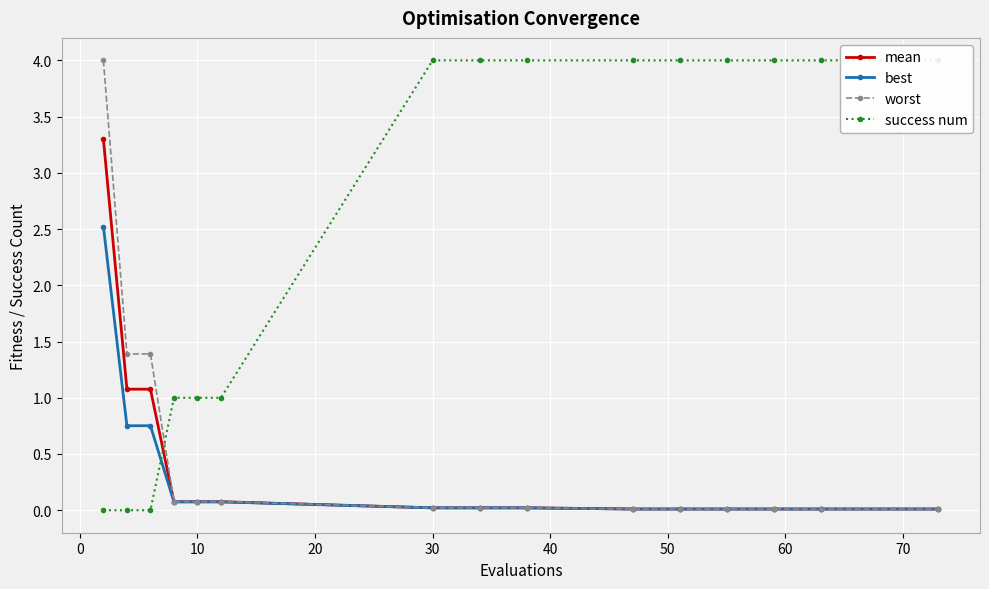

What is the maximum value for worst?

4.0